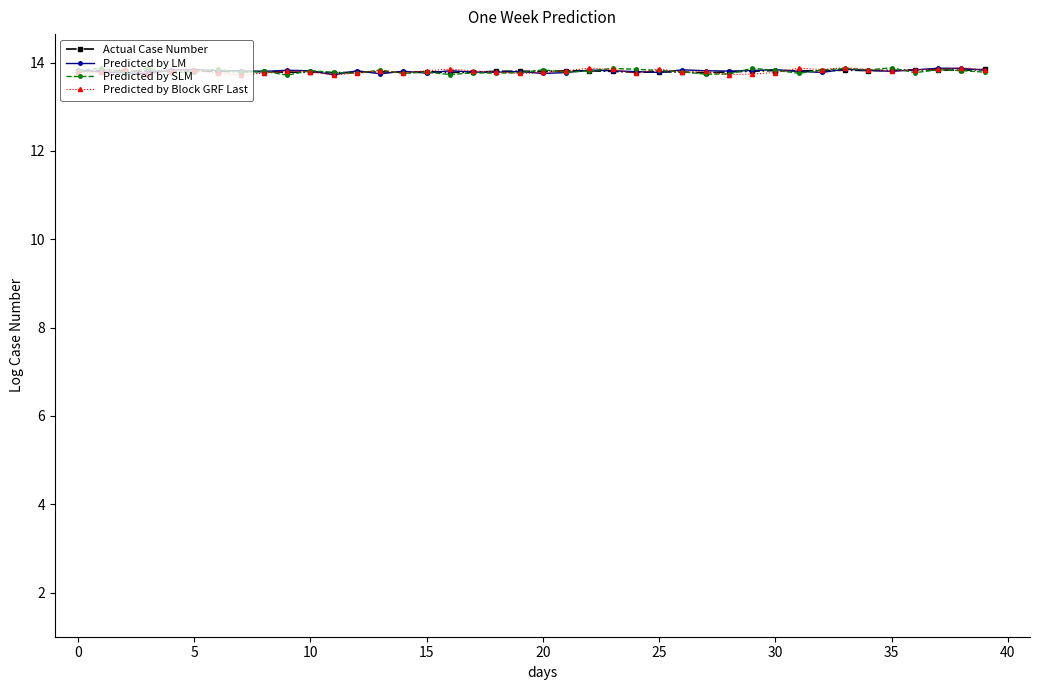

At how many categories does at least one series exceed 13?

40